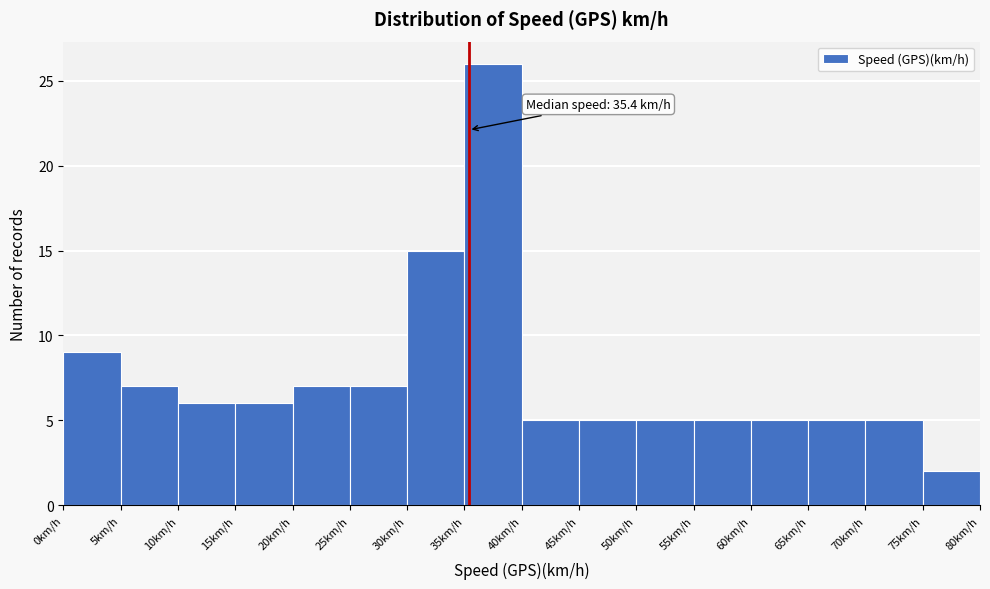

Which range on the x-axis has the tallest bar?

35 to 40